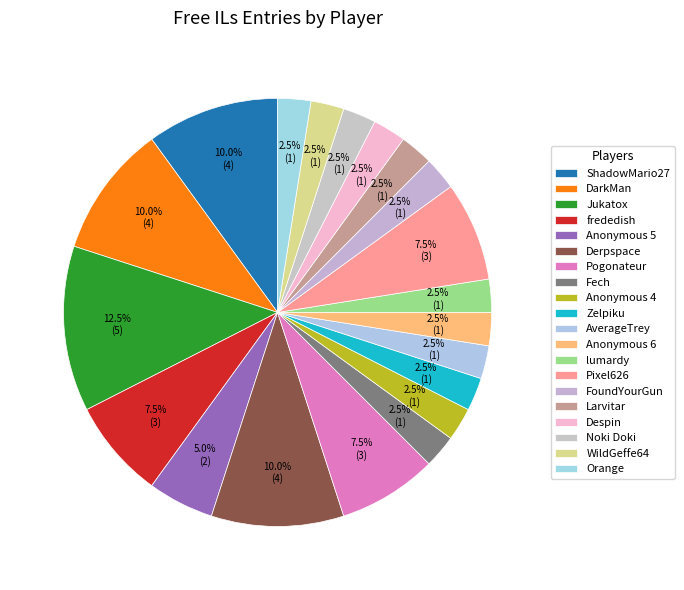

Count the number of slices in the pie.

20